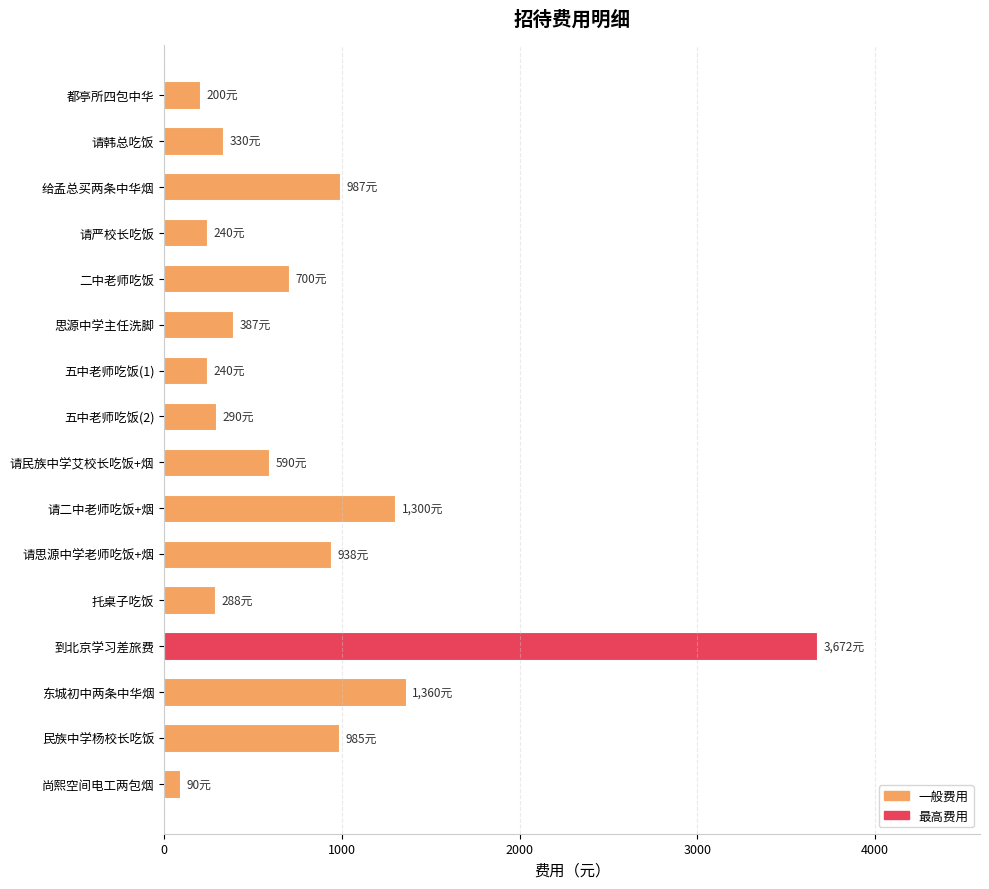

The value at 给孟总买两条中华烟 is 987. True or false?

True